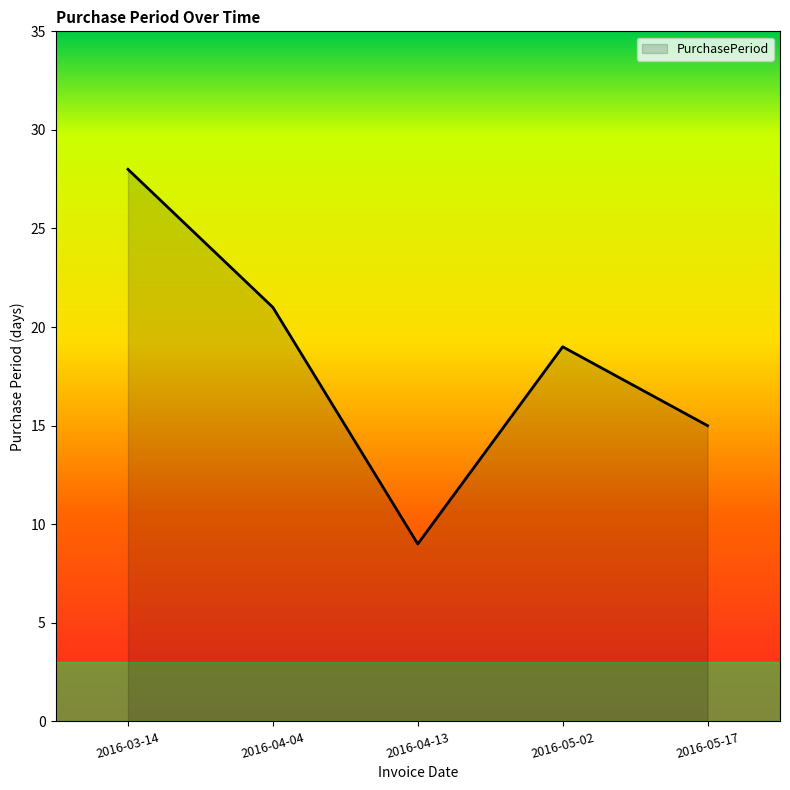

At which category does the chart reach its peak across all series?

2016-03-14